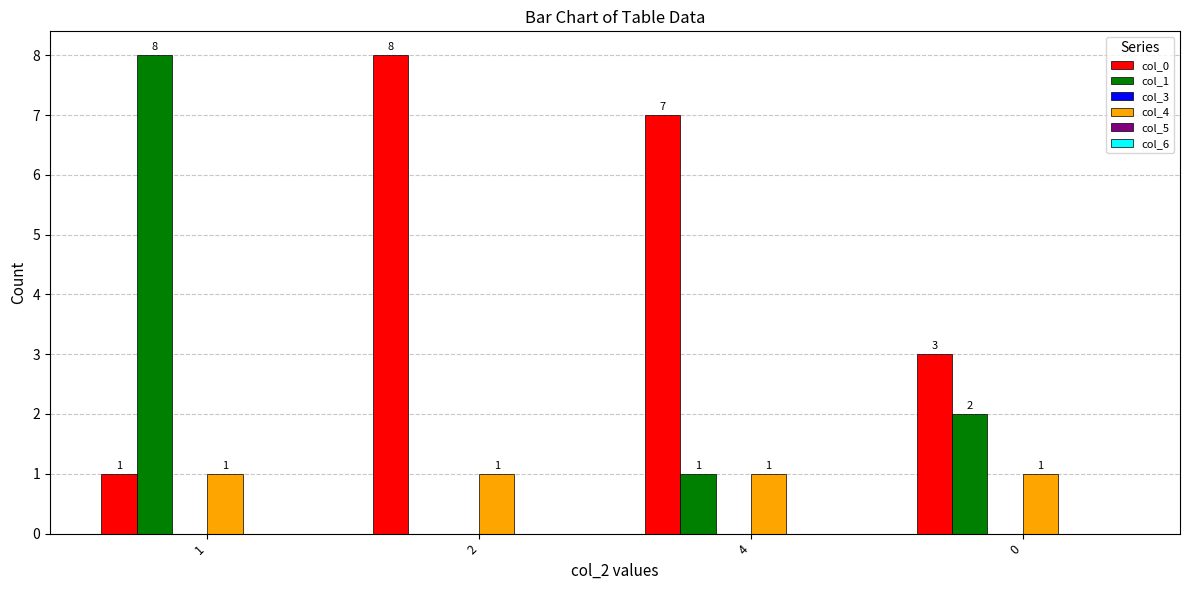

What is the sum of the col_1 values at 1 and 2?

8